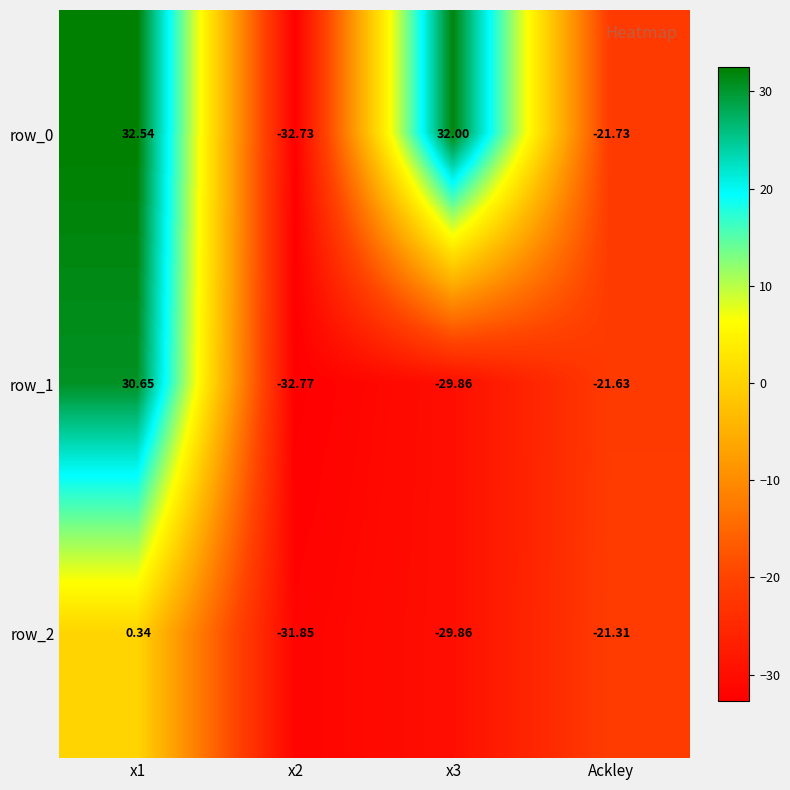

Where is row_1 nearest to the value -1?

Ackley